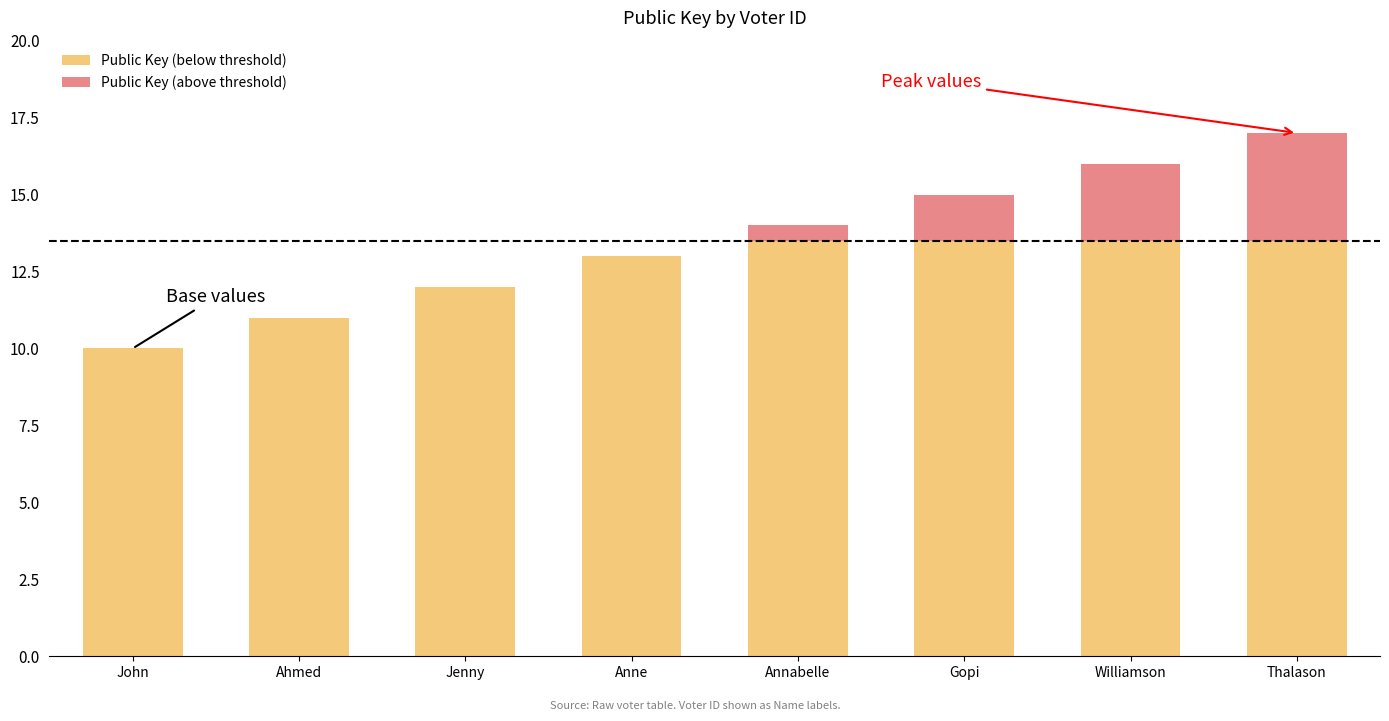

At which category is the sum across all series the highest?

Thalason